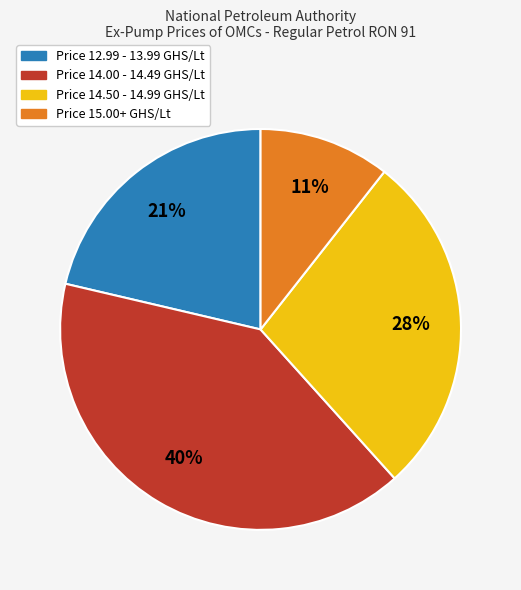

To the nearest percent, what is the average slice percentage?

25%